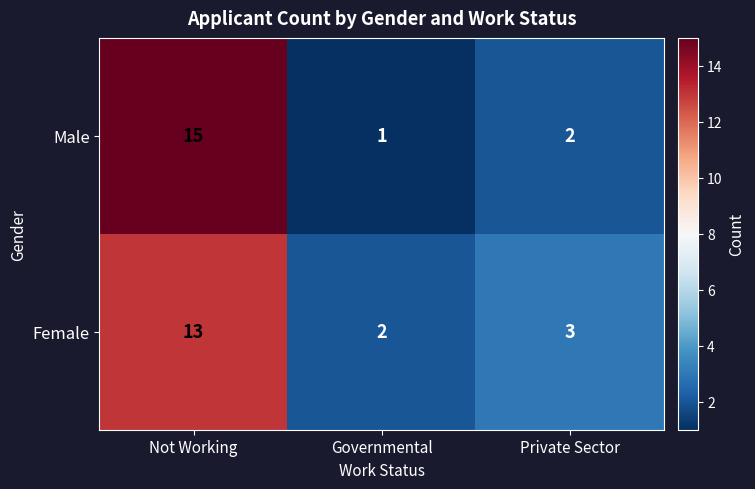

Reading right to left, extract all data points from this chart.

Male: Private Sector=2	Governmental=1	Not Working=15
Female: Private Sector=3	Governmental=2	Not Working=13